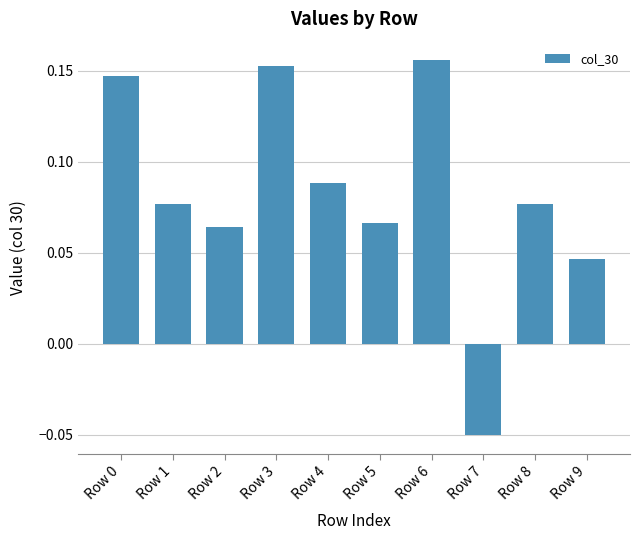

True or false: the data shows 0.1 at Row 3.

False